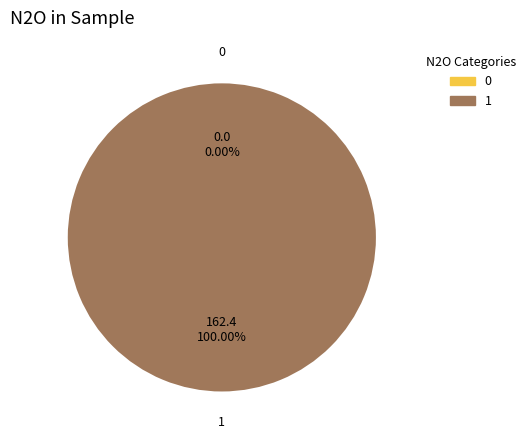

What percentage is the 1 slice, to the nearest percent?

100%